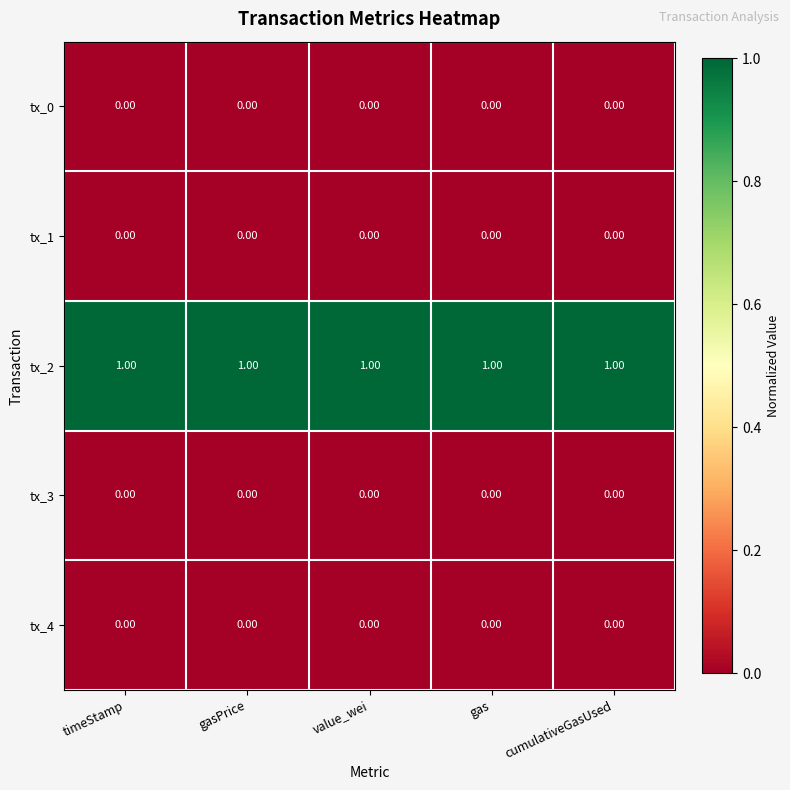

Count the number of categories in the chart.

5